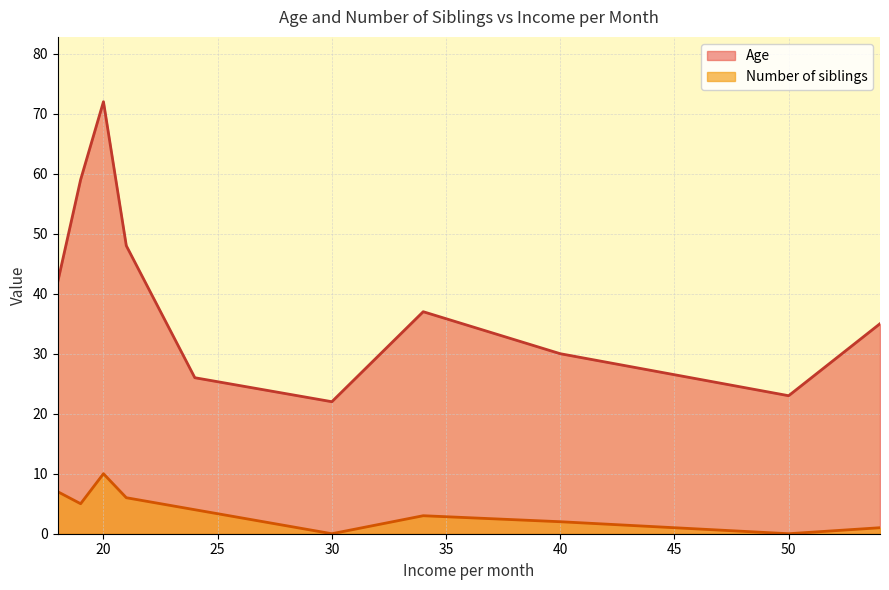

What are all the series names shown in the legend?

Age, Number of siblings